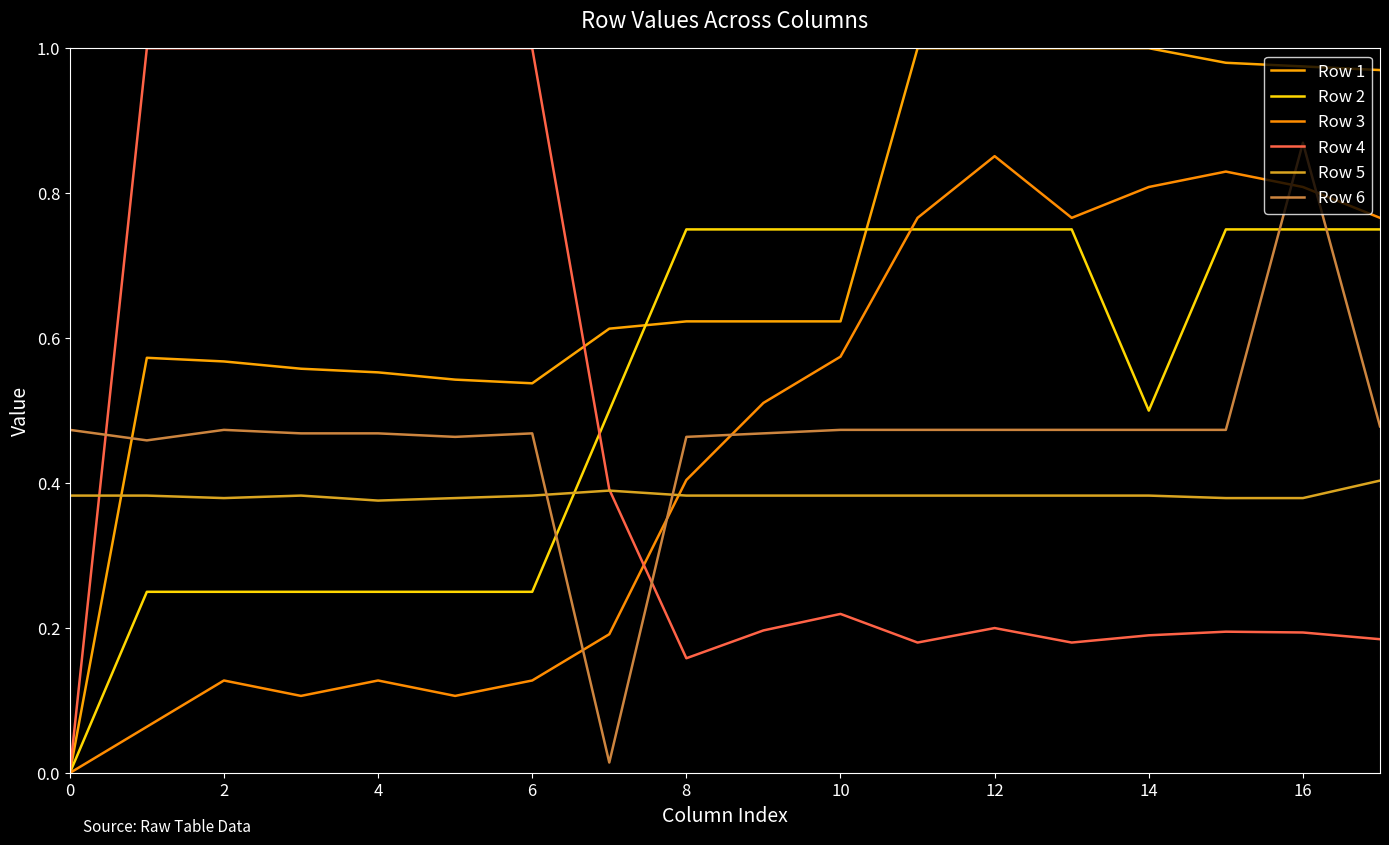

True or false: Row 6 and Row 2 intersect in this chart.

True